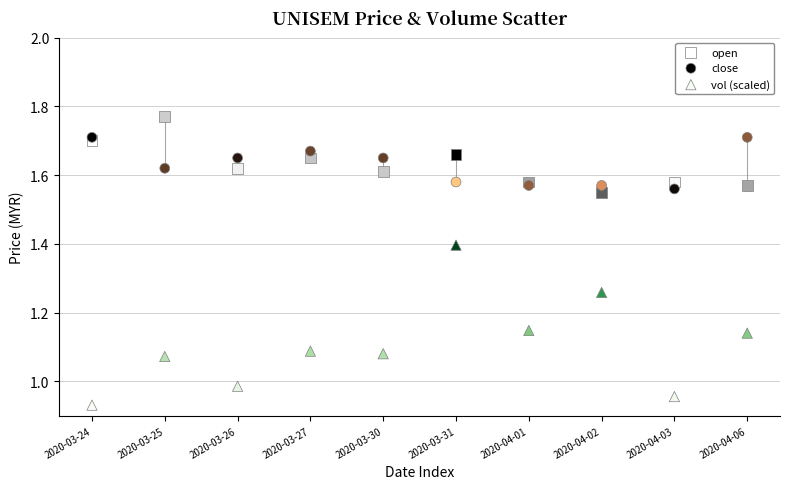

Which series reaches the minimum Y coordinate?

vol (scaled)